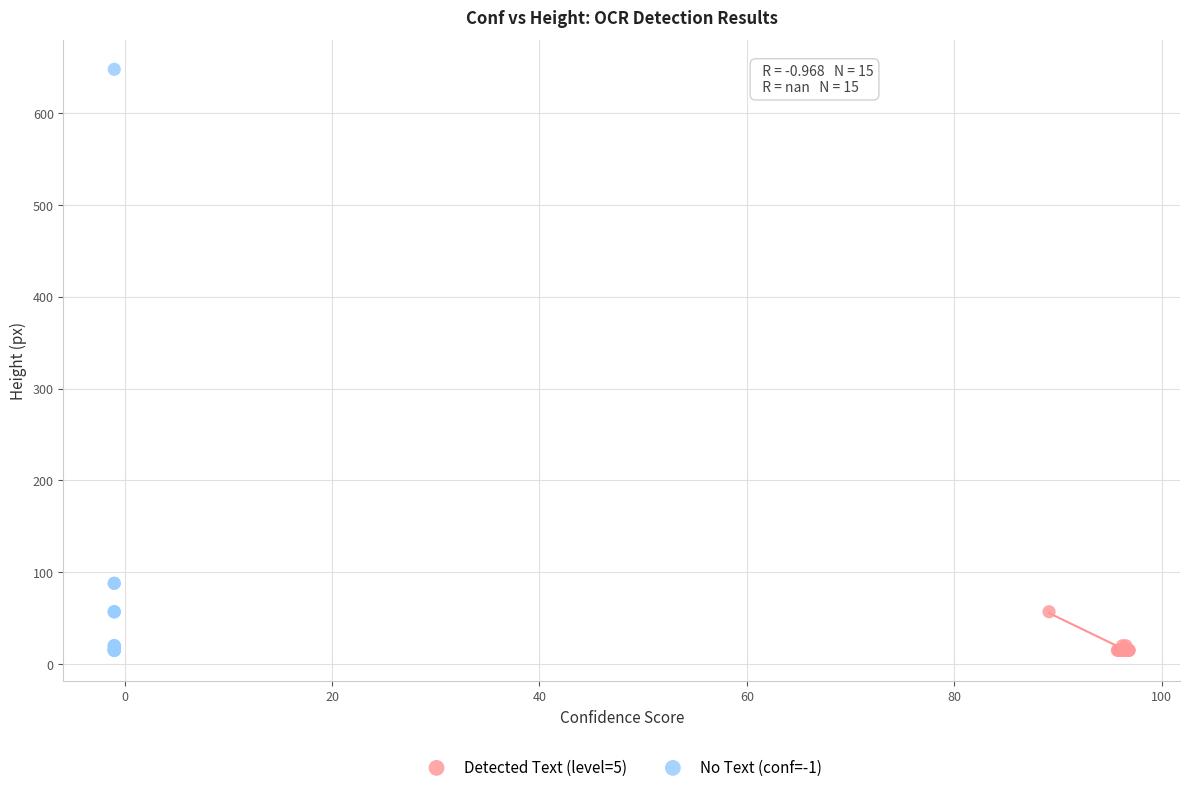

Which series has the largest Y range (max minus min)?

No Text (conf=-1)